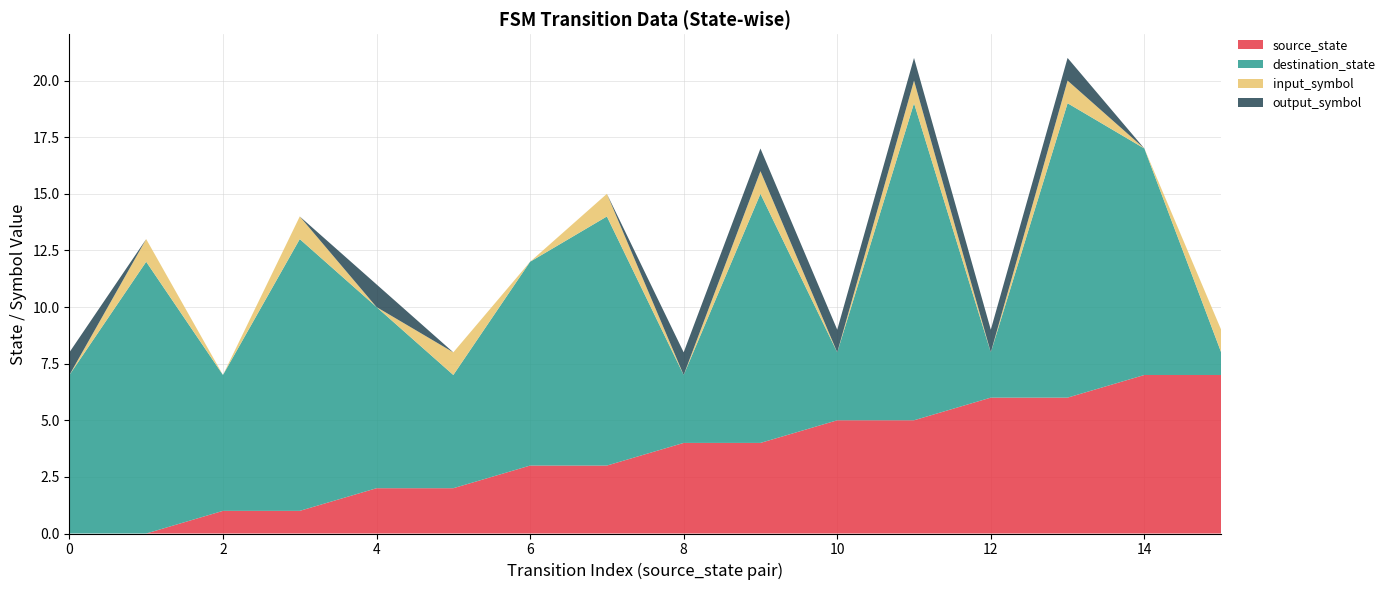

Reading left to right, list all the values displayed in this chart.

source_state: 0	0	1	1	2	2	3	3	4	4	5	5	6	6	7	7
destination_state: 7	12	6	12	8	5	9	11	3	11	3	14	2	13	10	1
input_symbol: 0	1	0	1	0	1	0	1	0	1	0	1	0	1	0	1
output_symbol: 1	0	0	0	1	0	0	0	1	1	1	1	1	1	0	0